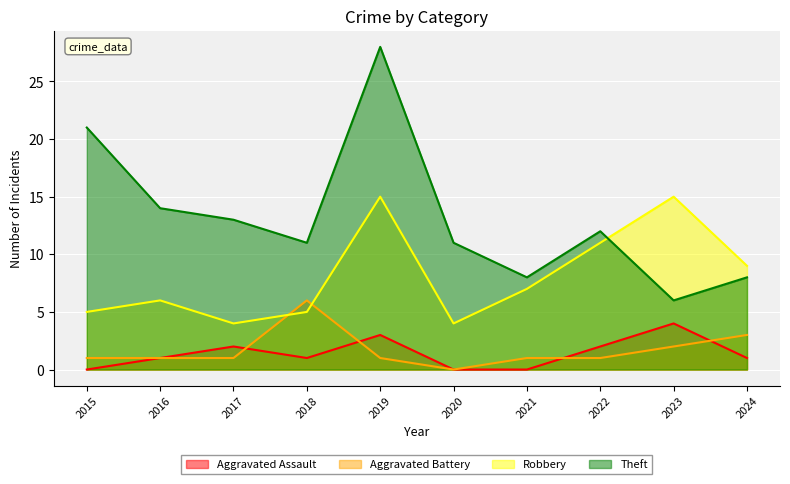

How many interior local peaks does the Aggravated Battery series have?

1